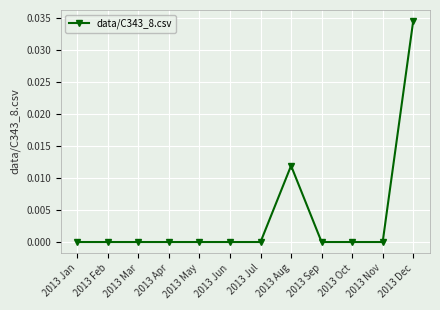

What is the label of the 10th point from the right?

2013 Mar